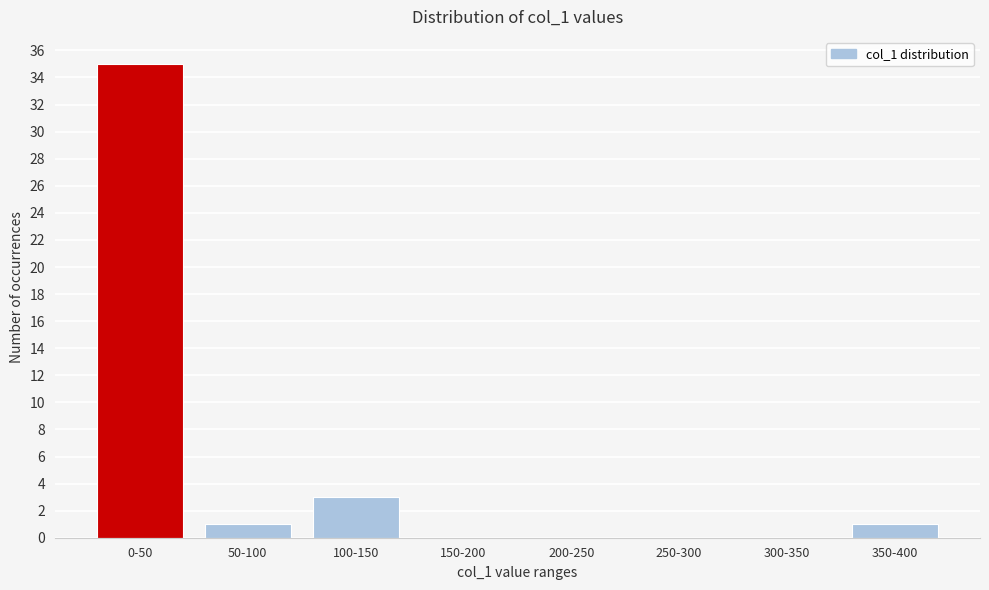

Reading left to right, transcribe all the data shown in this chart.

0-50=35	50-100=1	100-150=3	150-200=0	200-250=0	250-300=0	300-350=0	350-400=1